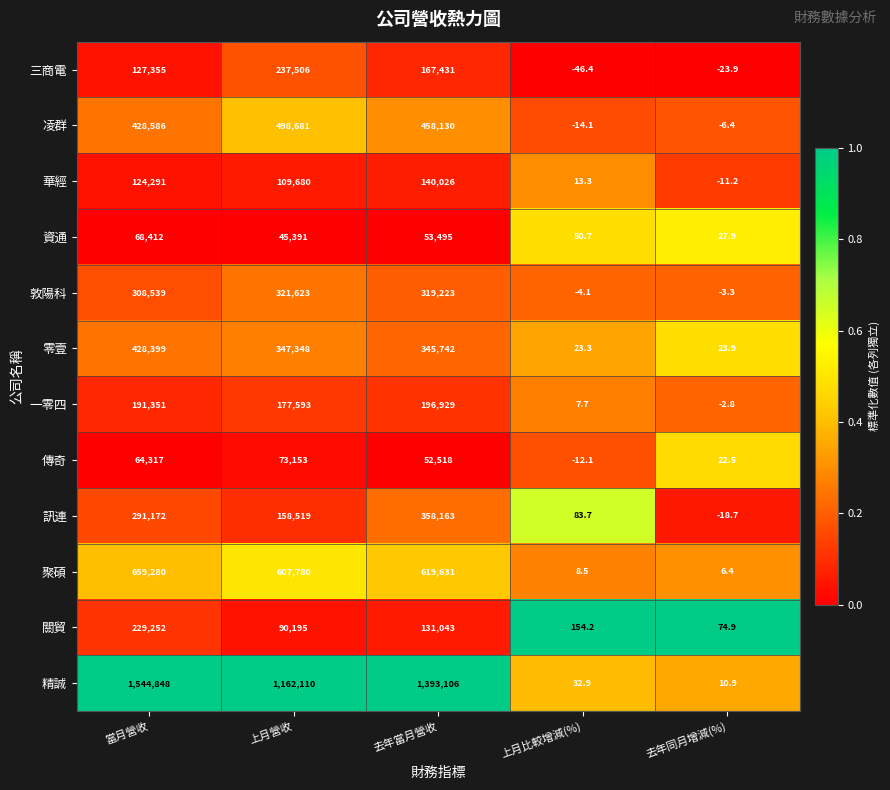

Which series has the largest total across all categories?

精誠